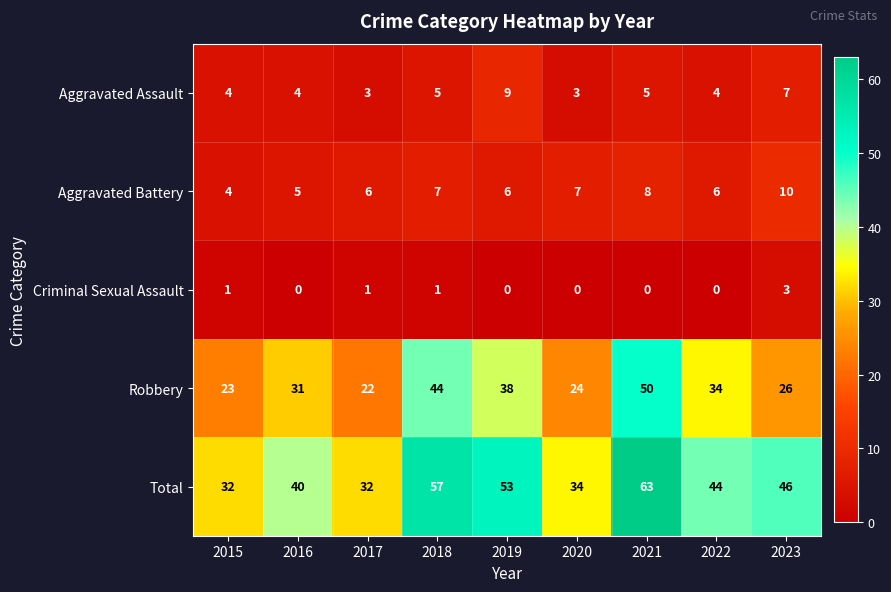

What is the sum of all Aggravated Assault values?

44